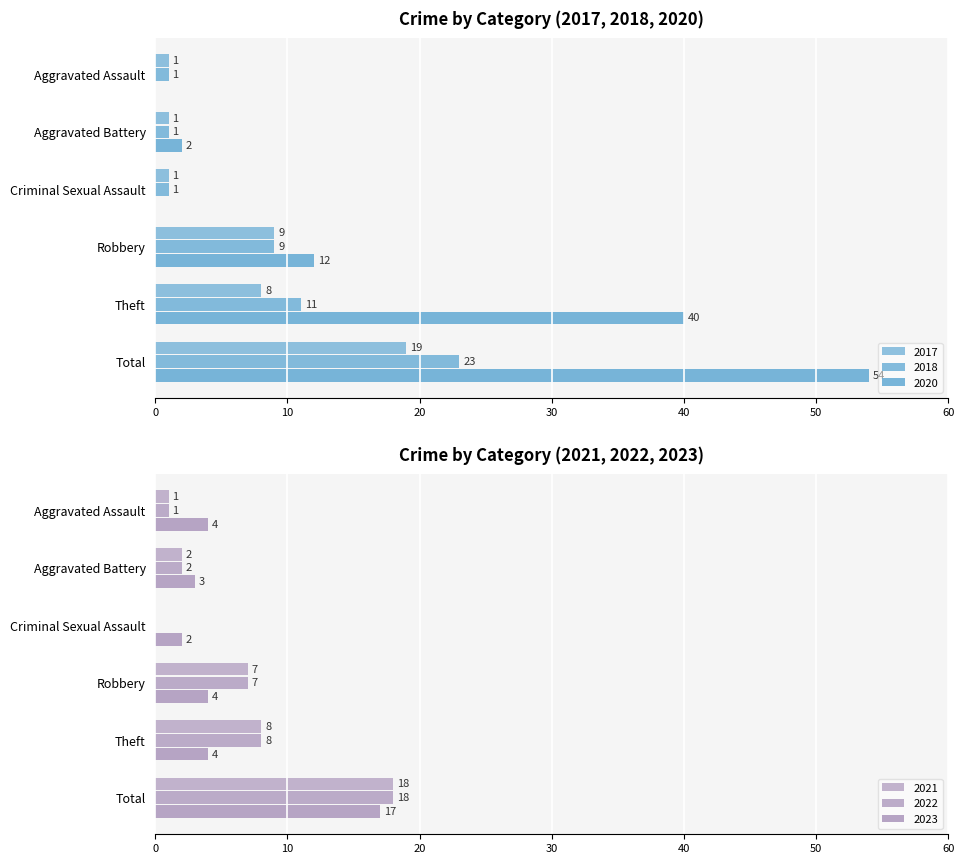

Rank the series by their maximum value, from highest to lowest.

2020, 2018, 2017, 2022, 2021, 2023